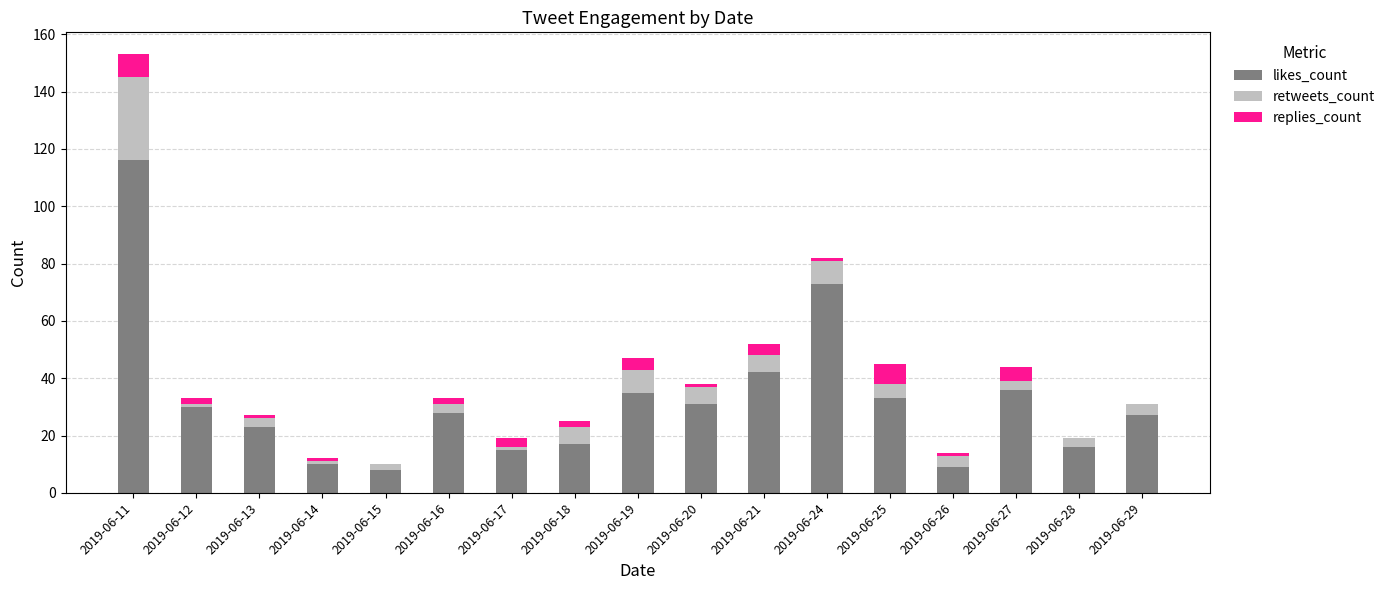

At which category is the sum across all series the highest?

2019-06-11